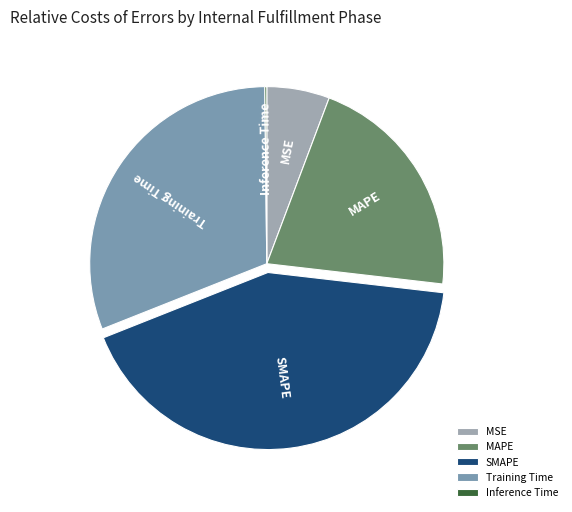

Which category has the biggest portion of the pie?

SMAPE